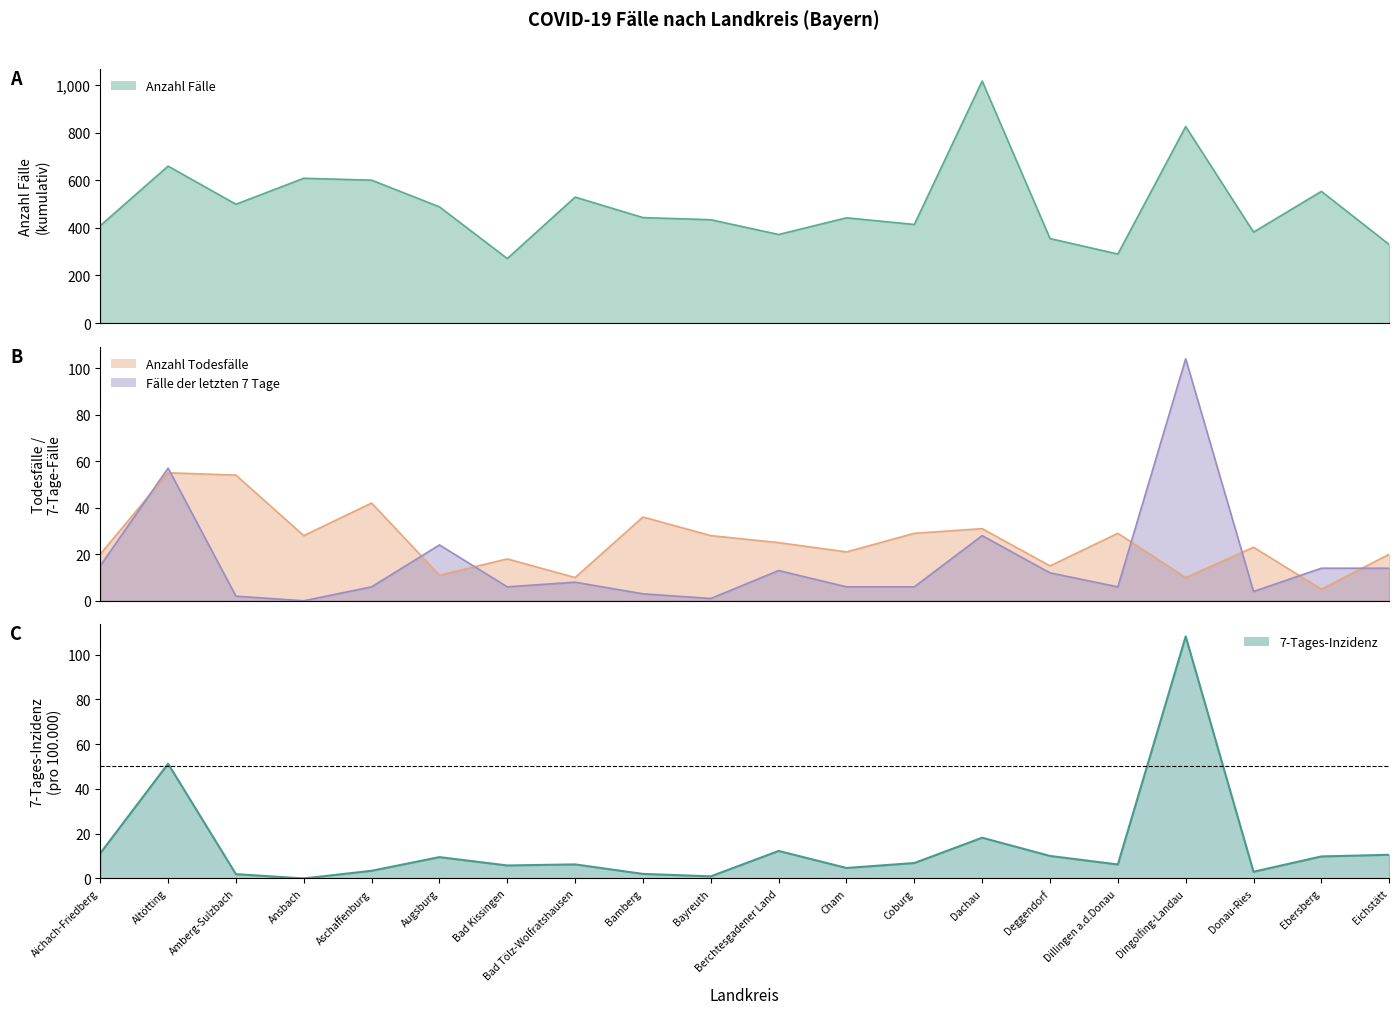

What are all the series names shown in the legend?

Anzahl Fälle, Anzahl Todesfälle, Fälle der letzten 7 Tage, 7-Tages-Inzidenz